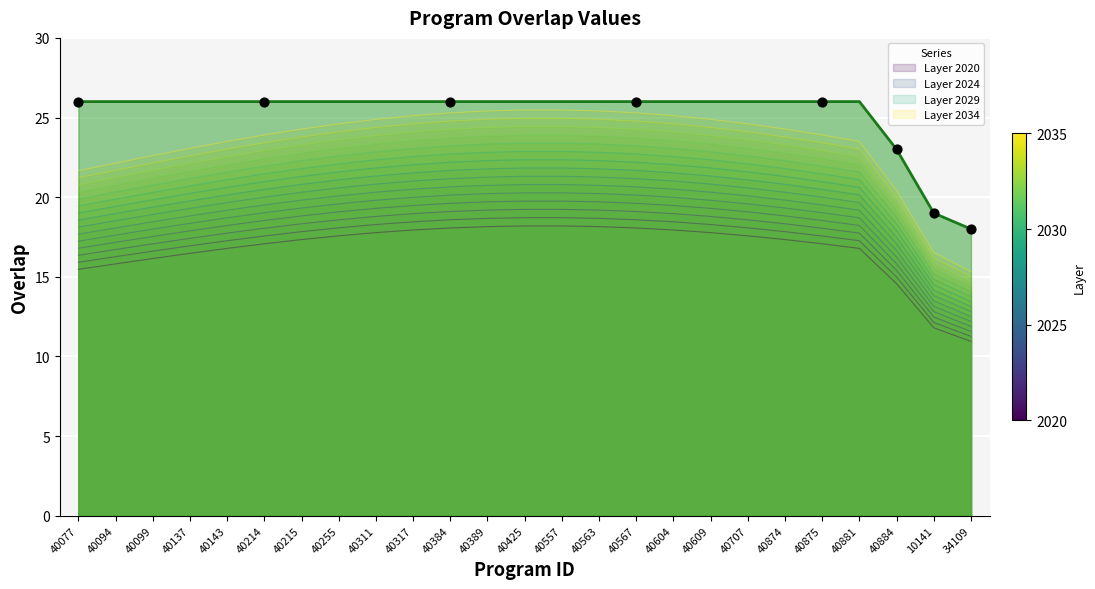

Approximately how many times larger is the value at 40609 compared to 40215?

1.0